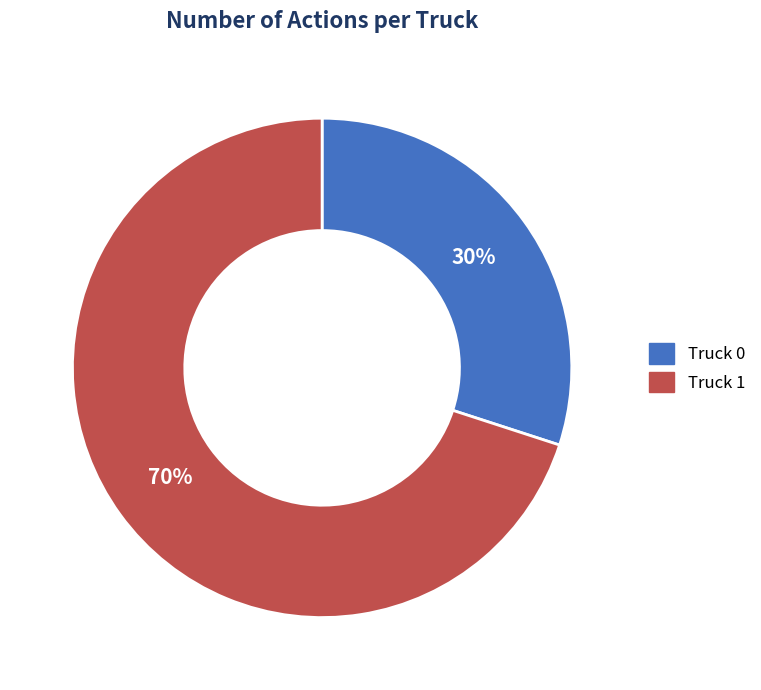

Which has a higher value, Truck 0 or Truck 1?

Truck 1